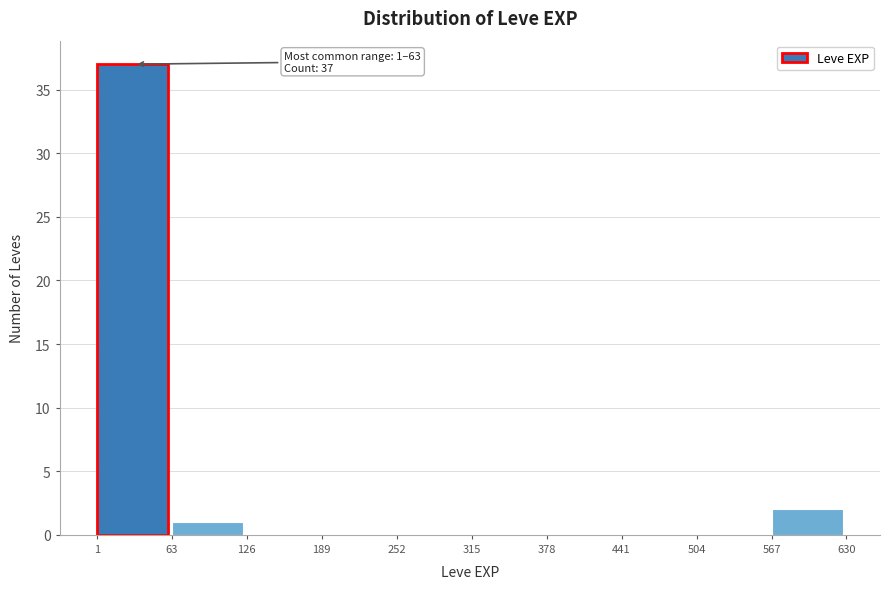

Which range on the x-axis has the tallest bar?

1 to 63